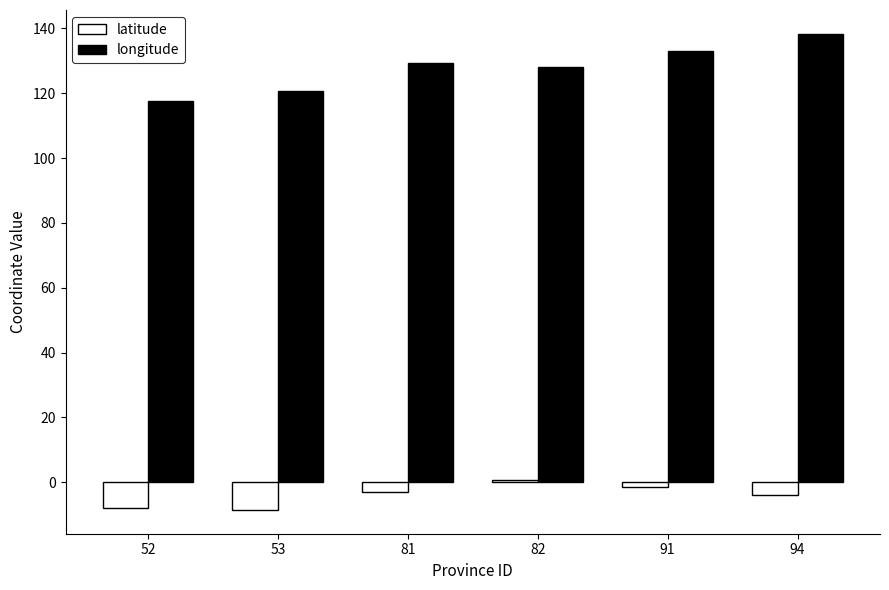

Does the chart contain stacked bars?

No